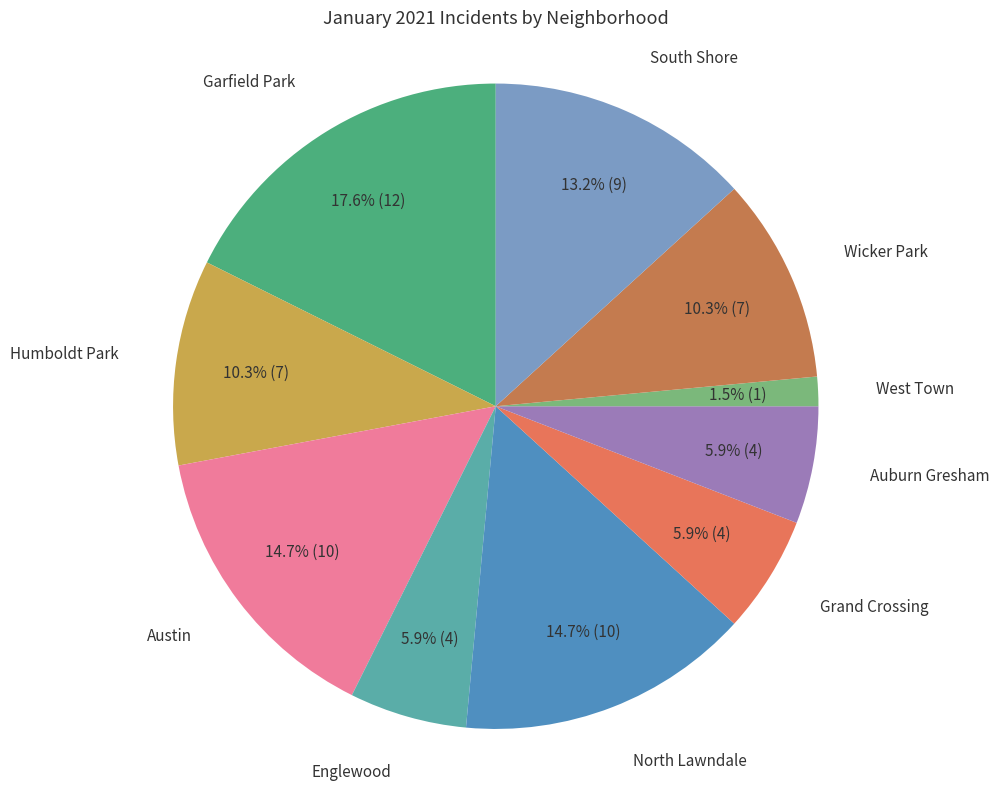

Does any single category account for the majority?

No